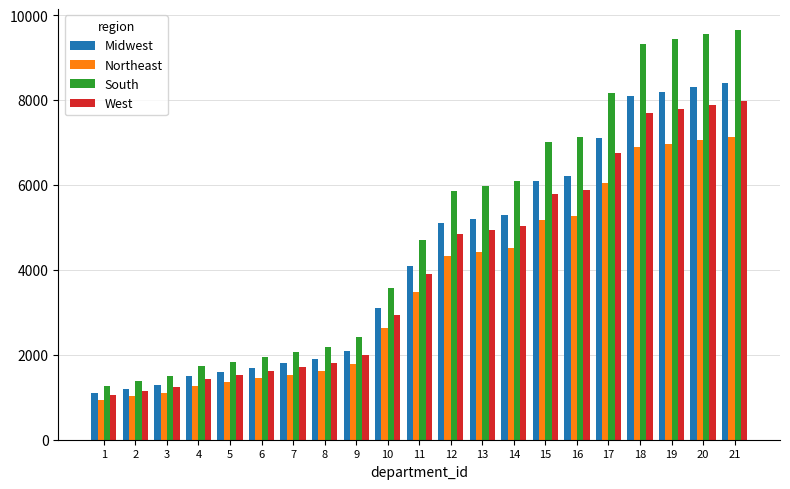

List the labels in order of South value, largest first.

21, 20, 19, 18, 17, 16, 15, 14, 13, 12, 11, 10, 9, 8, 7, 6, 5, 4, 3, 2, 1